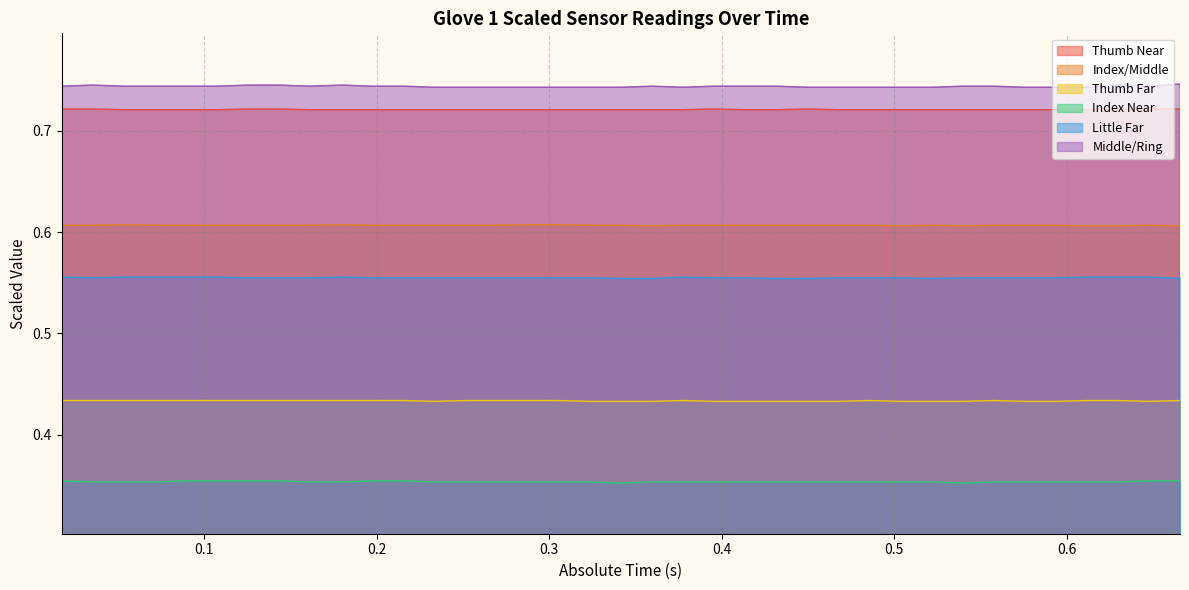

What is the average value of the Thumb Near series?

0.7